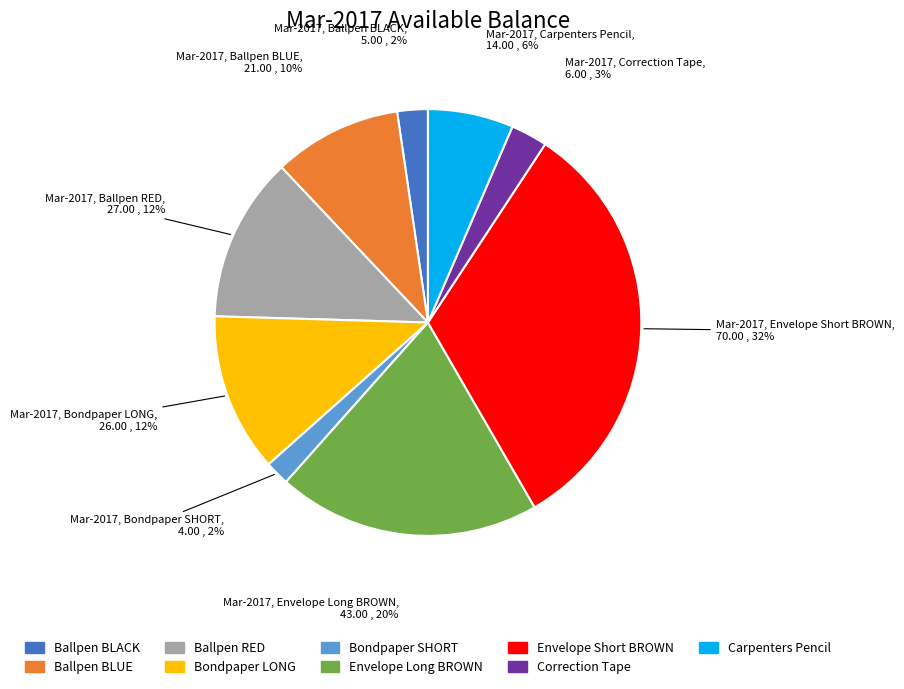

Count the number of slices in the pie.

9